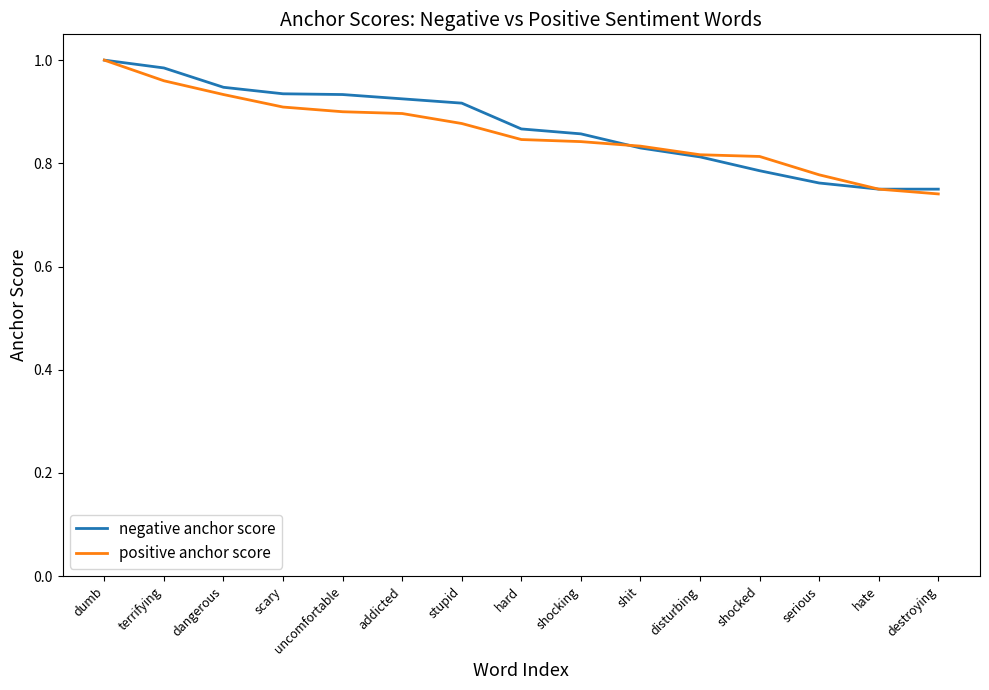

What is the total value across all series at dumb?

2.0